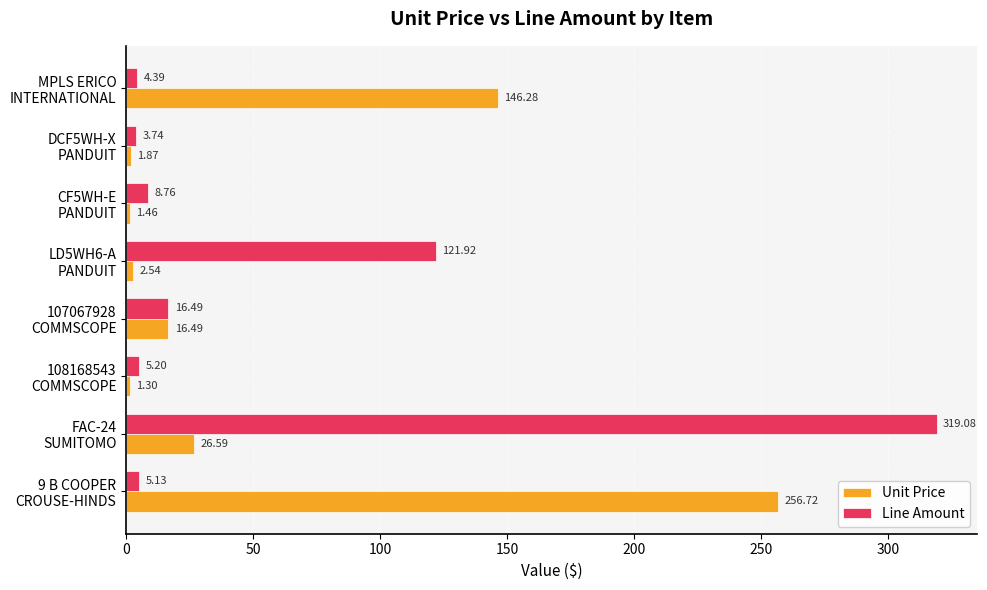

Which series has the largest range (max minus min)?

Line Amount